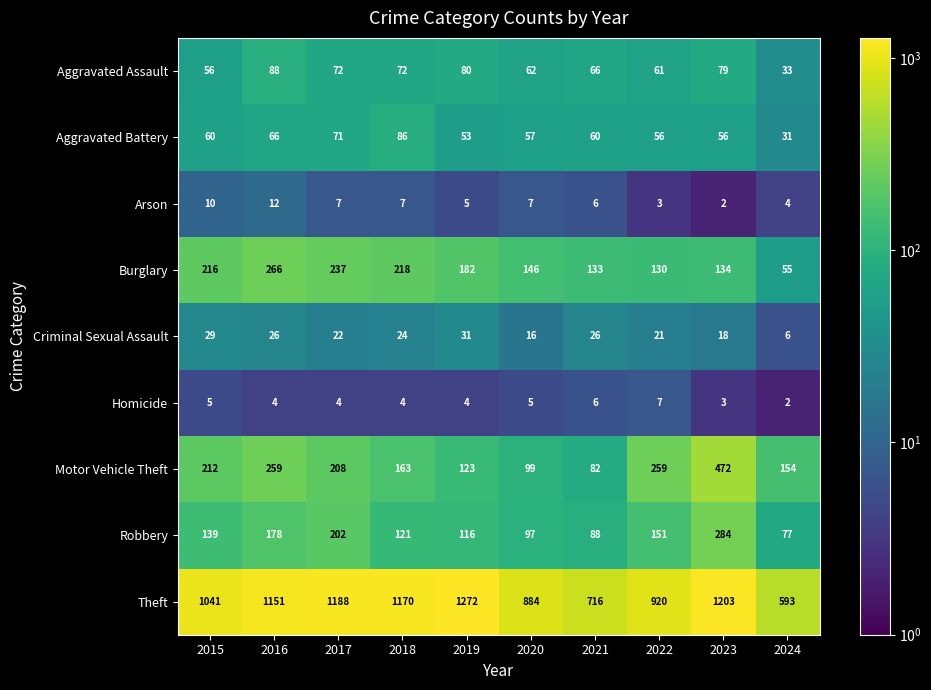

True or false: Arson has a value of 5 at 2022.

False